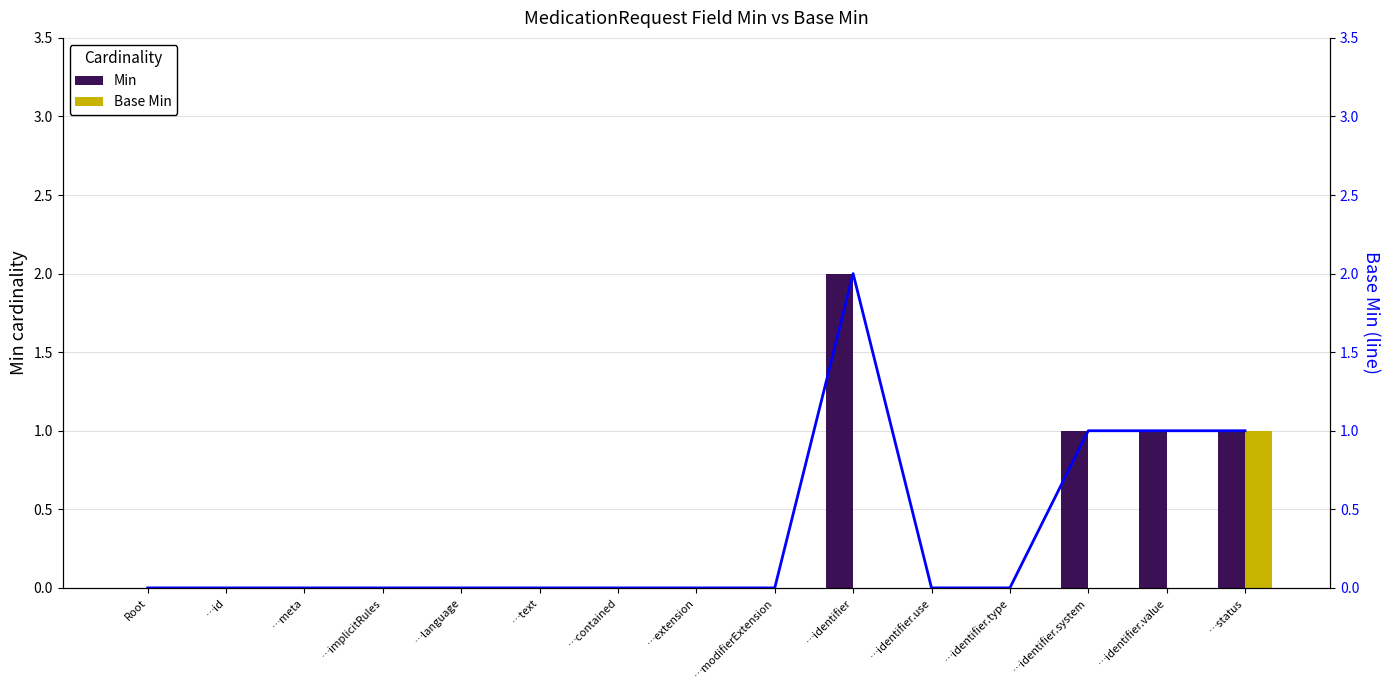

Which label corresponds to the smallest value in the chart?

Root